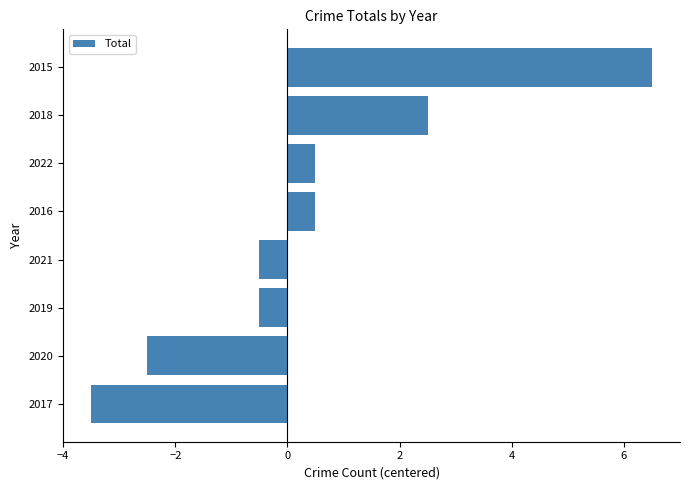

Between 2021 and 2020, which is larger?

2021